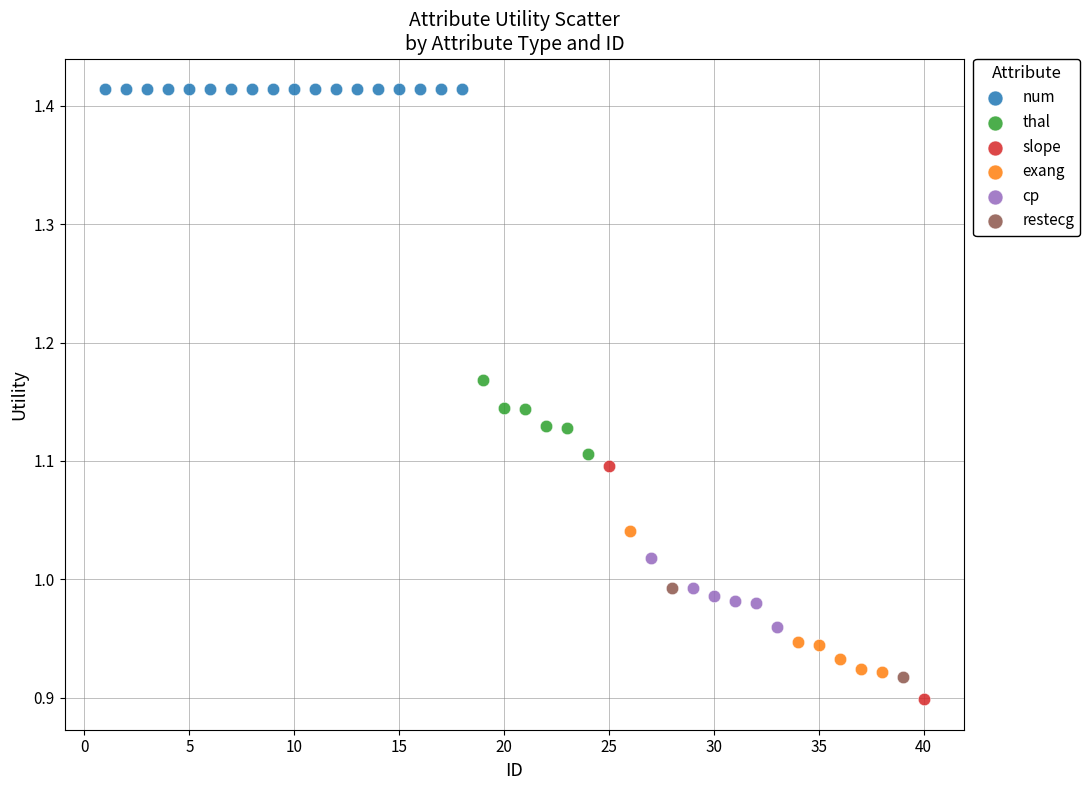

Which series reaches the maximum Y coordinate?

num